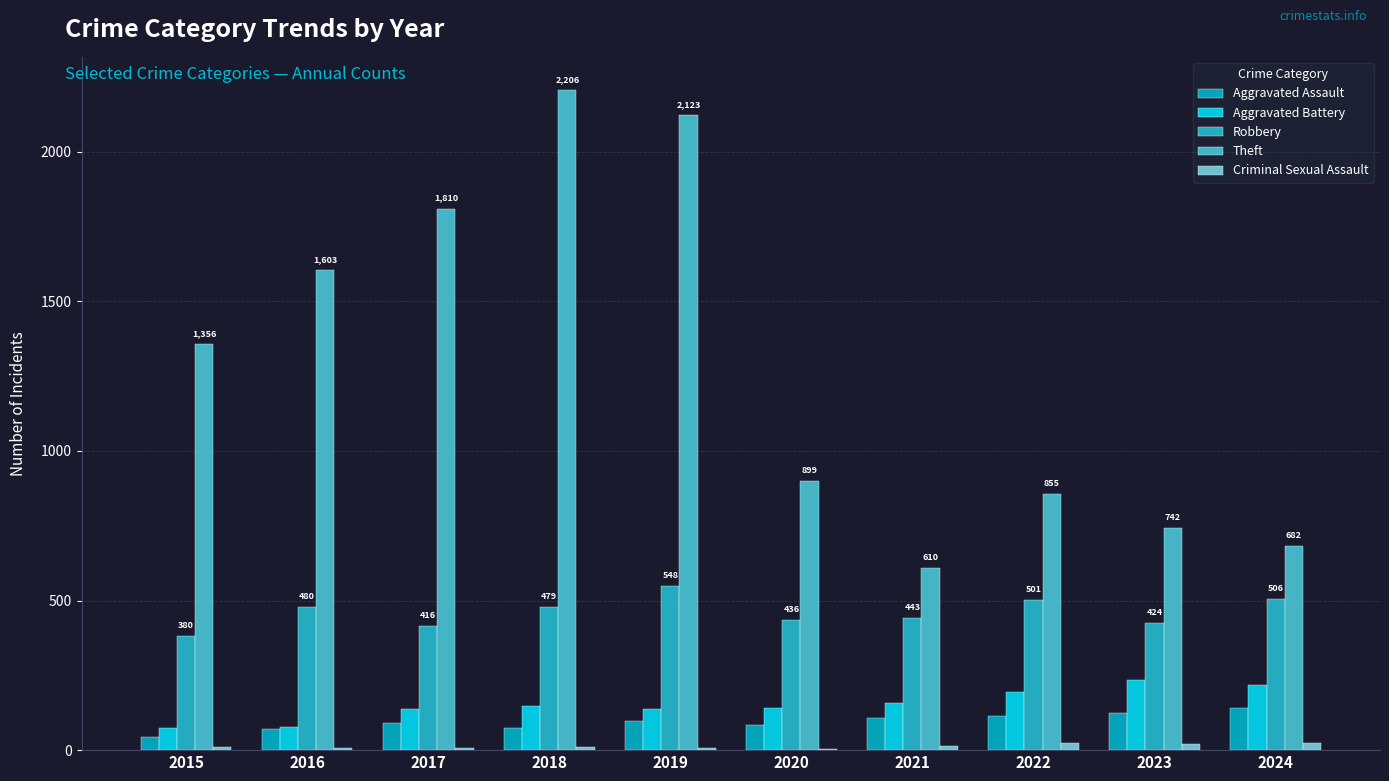

How many groups of bars are there?

10